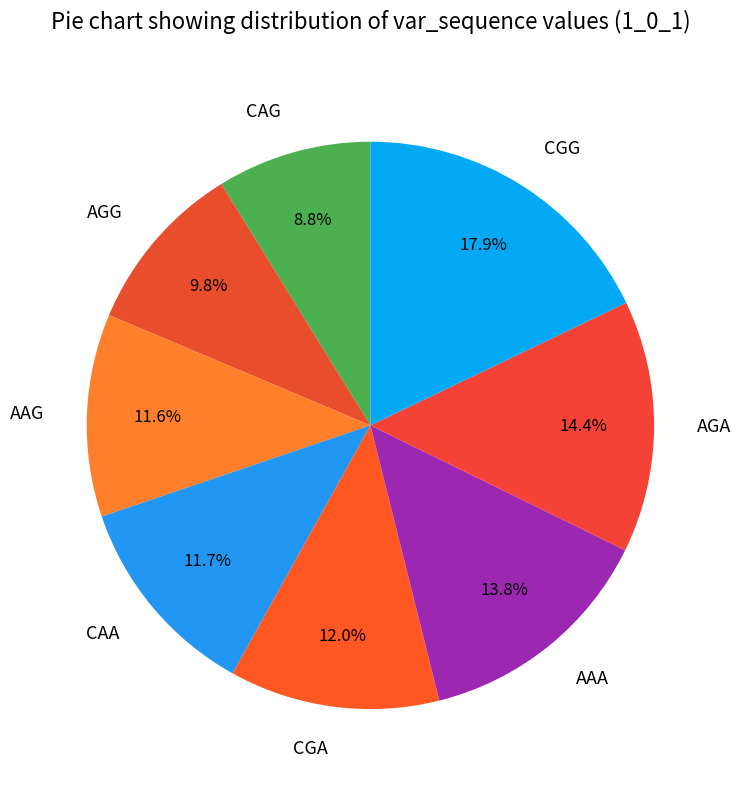

The CGG slice represents 18% of the pie. True or false?

True